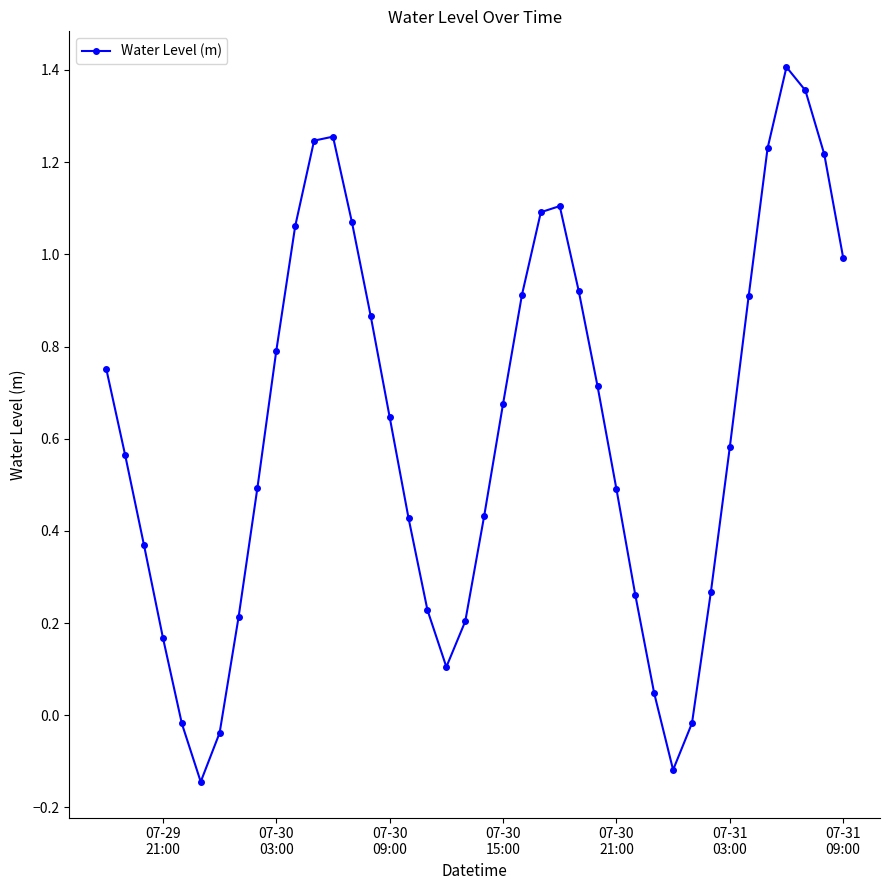

What is the sum of all values?

24.7